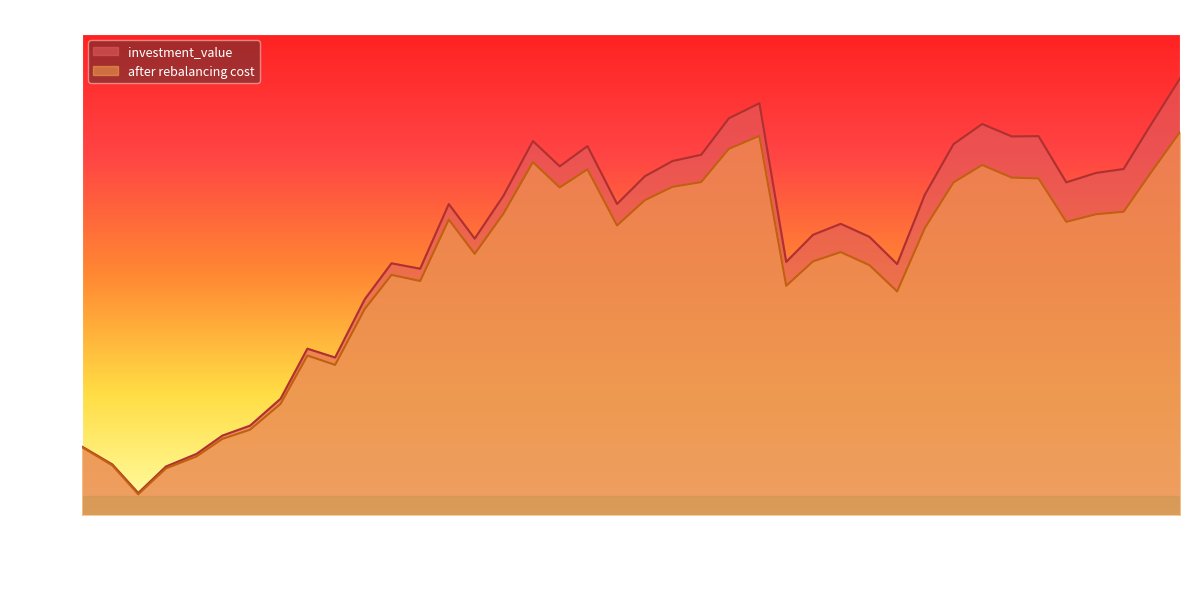

What is the value of the after rebalancing cost point at the 30th from the left?

186094.5